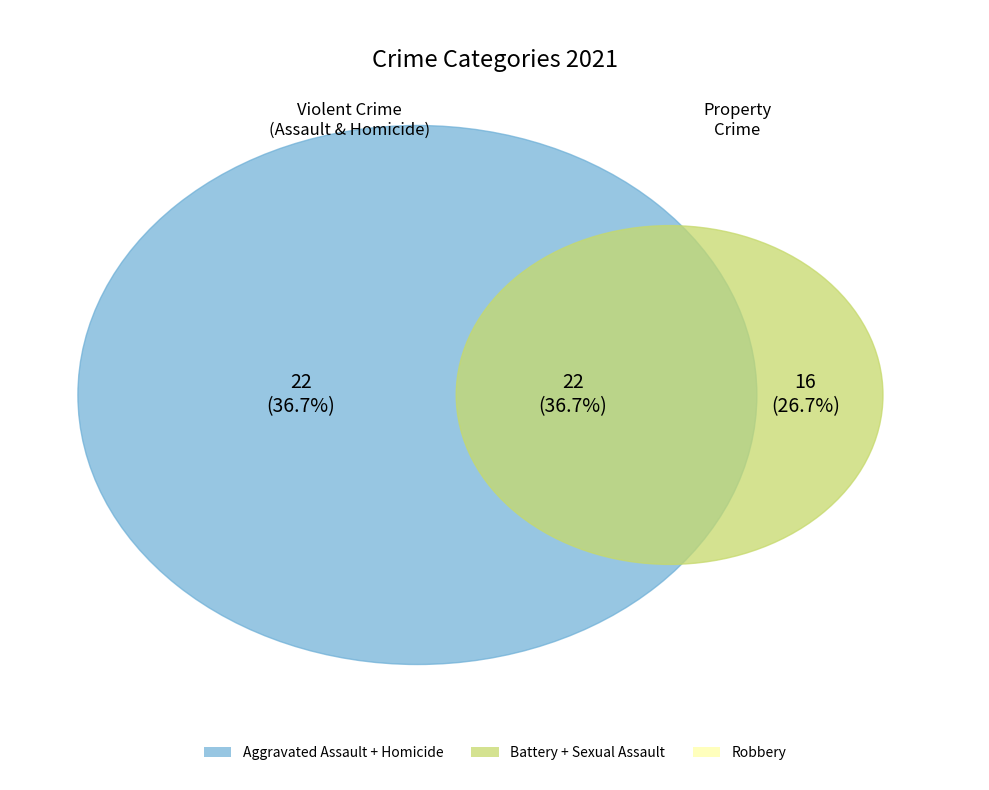

What is the largest slice in the pie chart?

Aggravated Assault